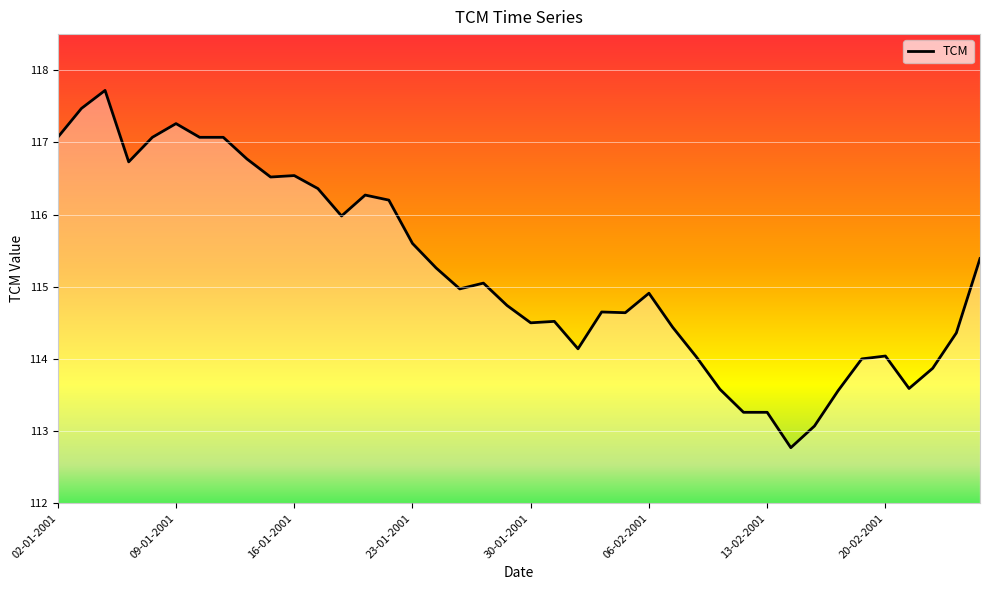

What is the minimum value shown in the chart?

112.8